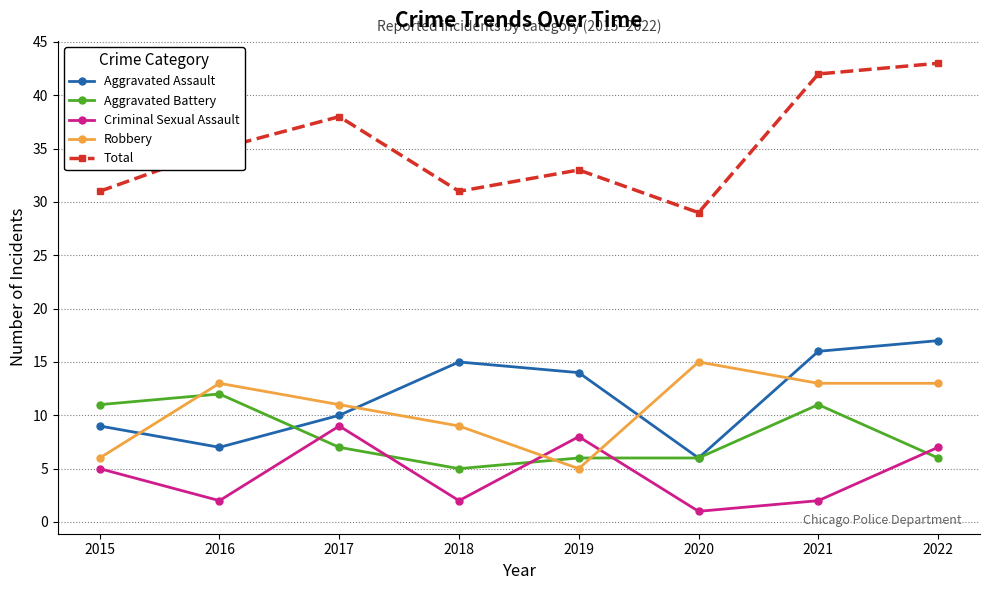

Does the chart display data point markers on the line(s)?

Yes